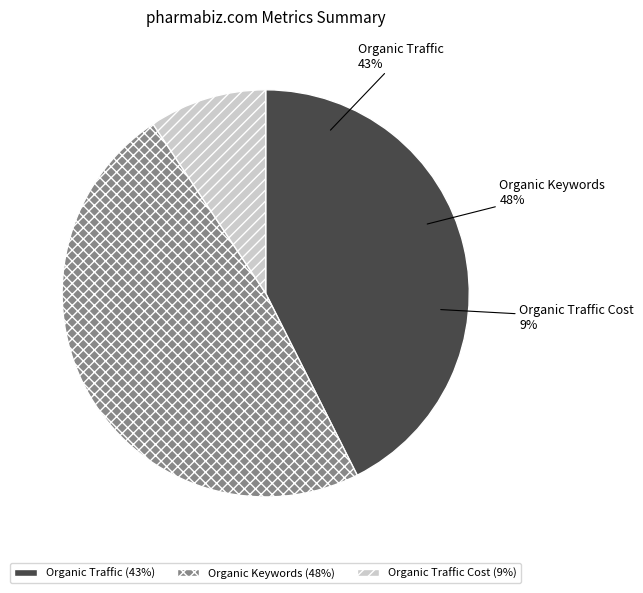

Is there any slice that represents more than half of the pie?

No